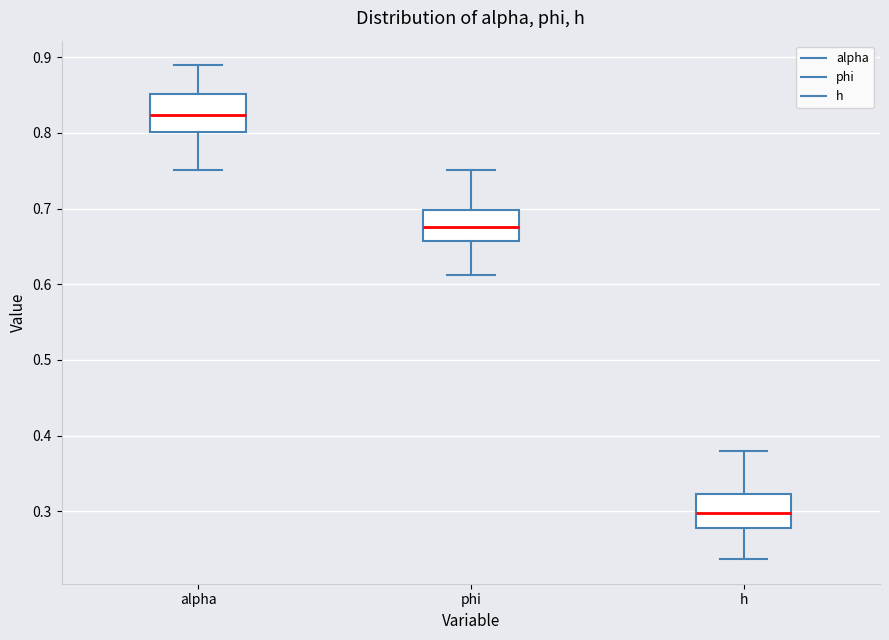

Reading left to right, transcribe this box plot: for each box, give where its median line is, the range the box spans, and where its two whiskers end, as read against the y-axis. The values are not printed on the chart, so give them approximately, as read against the axis.

alpha: median 0.82, box 0.80 to 0.85, whiskers 0.75 to 0.89
phi: median 0.68, box 0.66 to 0.70, whiskers 0.61 to 0.75
h: median 0.30, box 0.28 to 0.32, whiskers 0.24 to 0.38